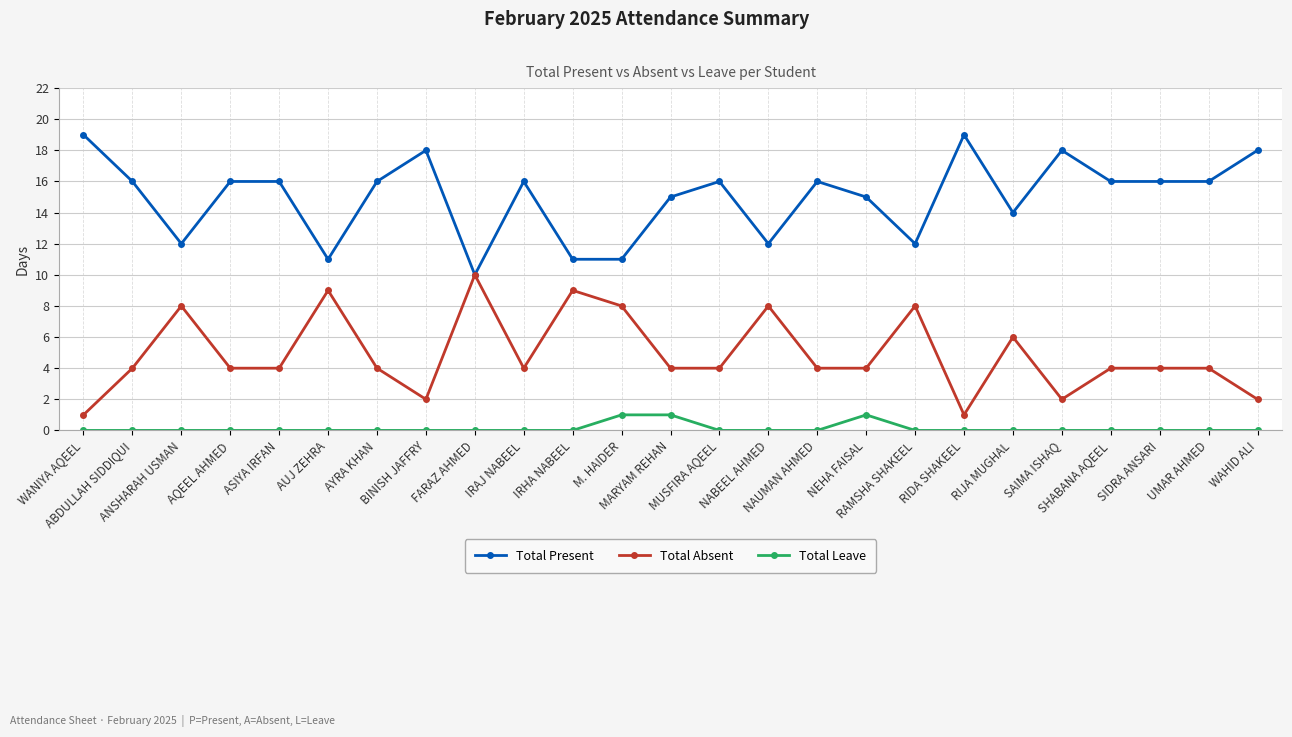

At SIDRA ANSARI, list the series in order from smallest to largest.

Total Leave, Total Absent, Total Present